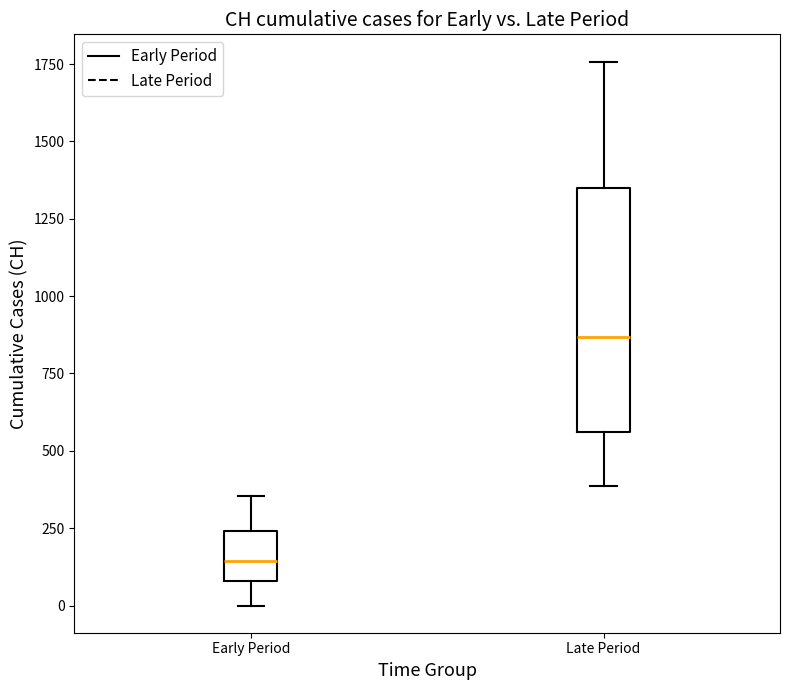

Which box's median line is the lowest?

Early Period